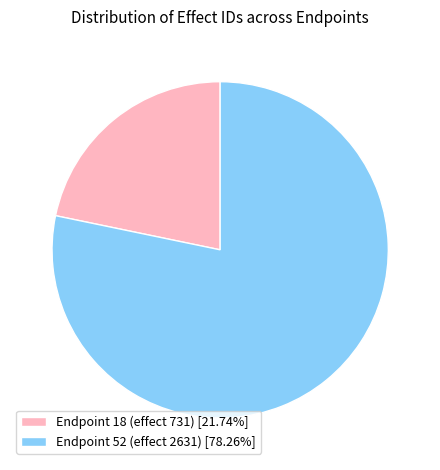

Do Endpoint 18 (effect 731) and Endpoint 52 (effect 2631) together represent more than half of the pie?

Yes